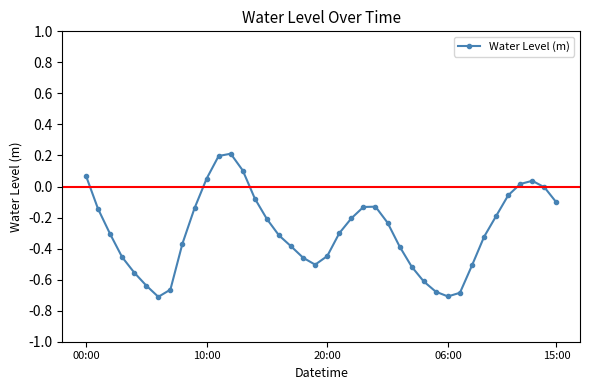

What is the value of the 13th point from the left?

0.2